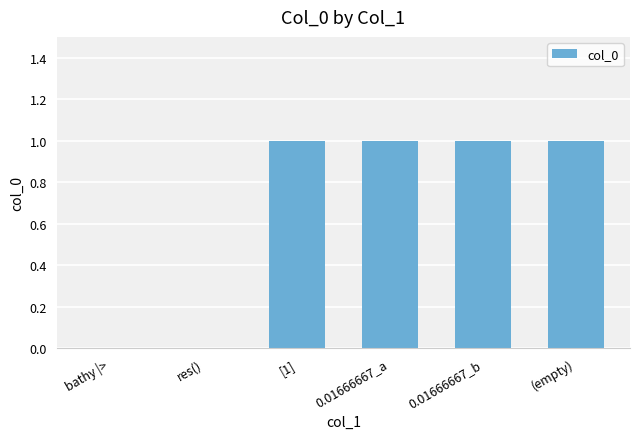

Between [1] and bathy |>, which is larger?

[1]